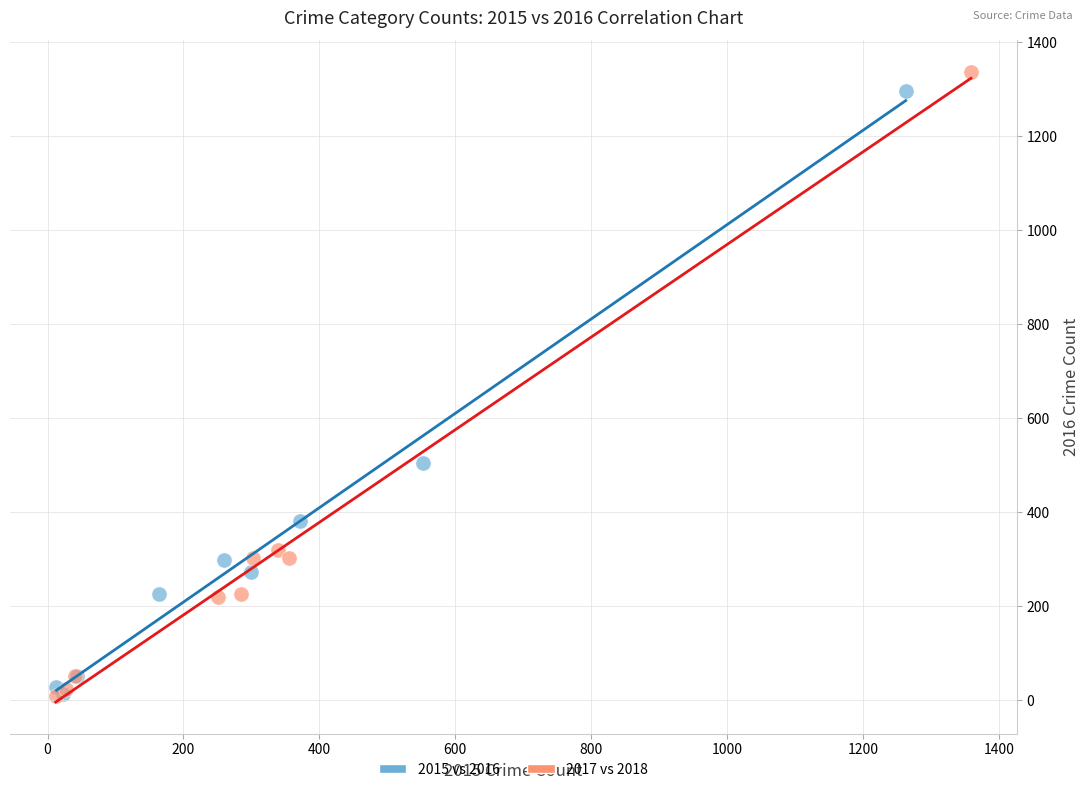

What are all the series names shown in the legend?

2015 vs 2016, 2017 vs 2018